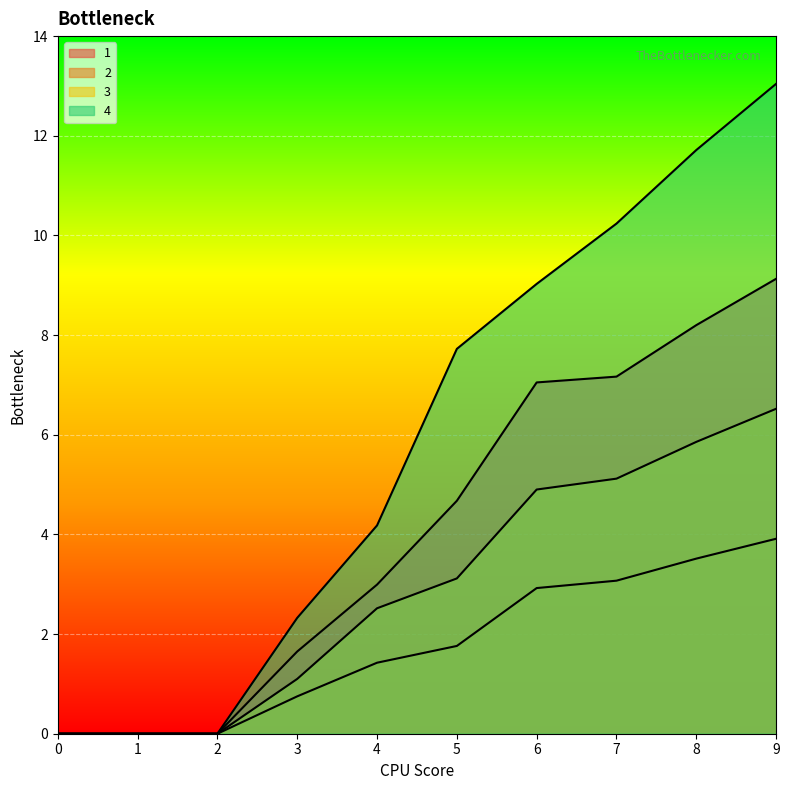

Rank the series at 7 from lowest to highest value.

2, 3, 1, 4